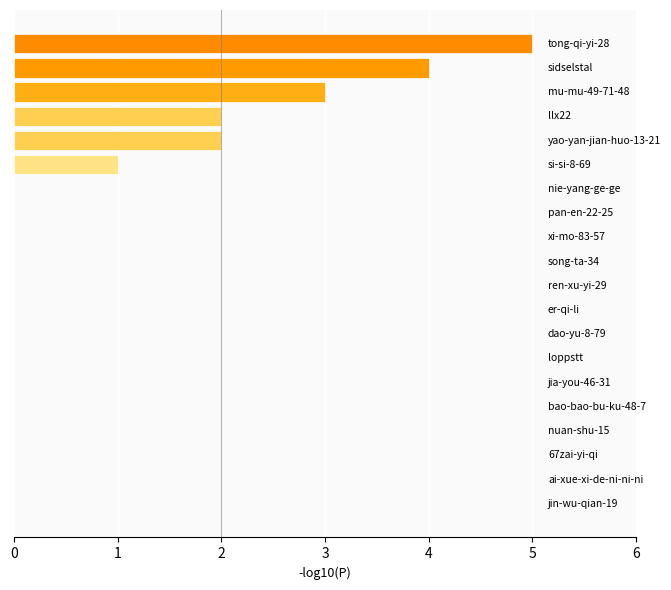

What is the sum of all values?

17